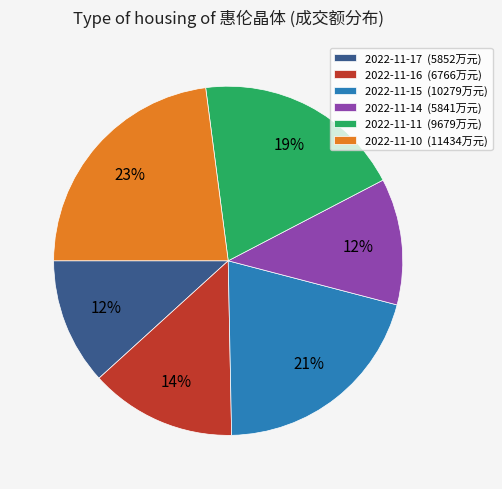

Combined, do 2022-11-16 (6766万元) and 2022-11-15 (10279万元) account for over 50%?

No